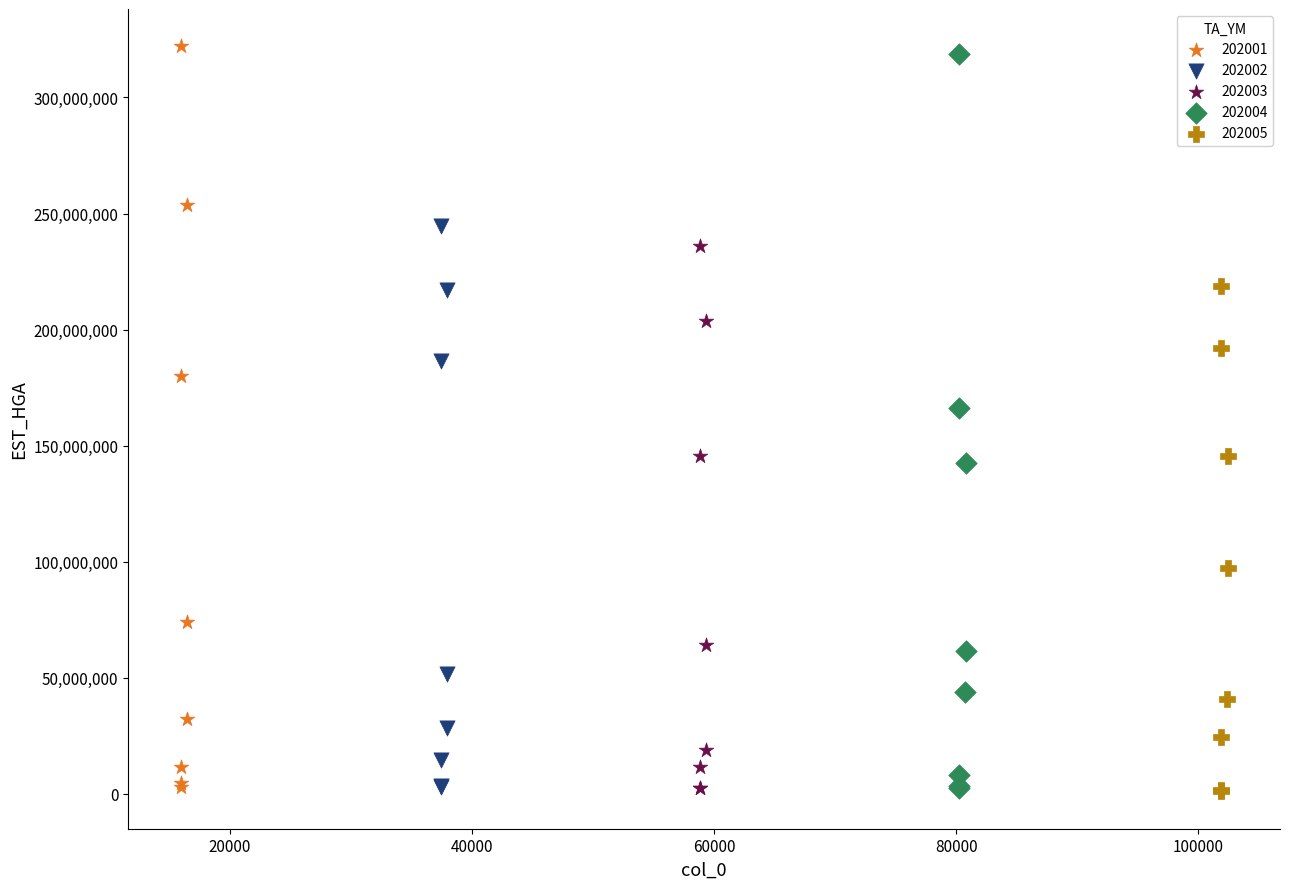

Which series has the largest Y range (max minus min)?

202001